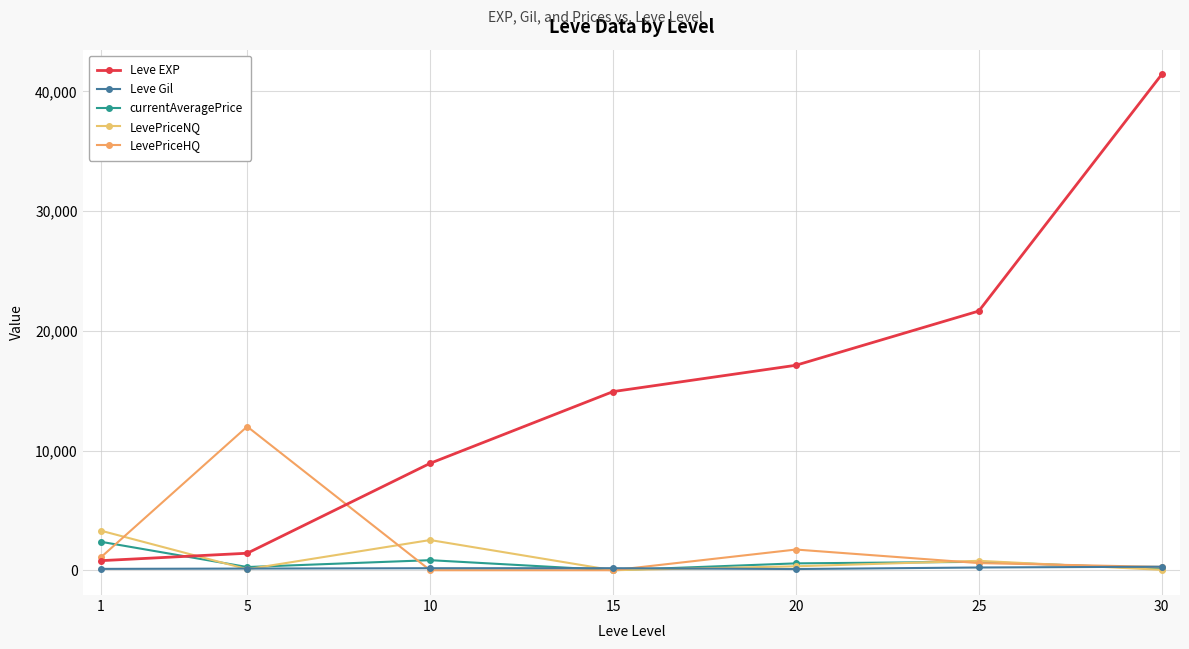

Count the number of categories in the chart.

7